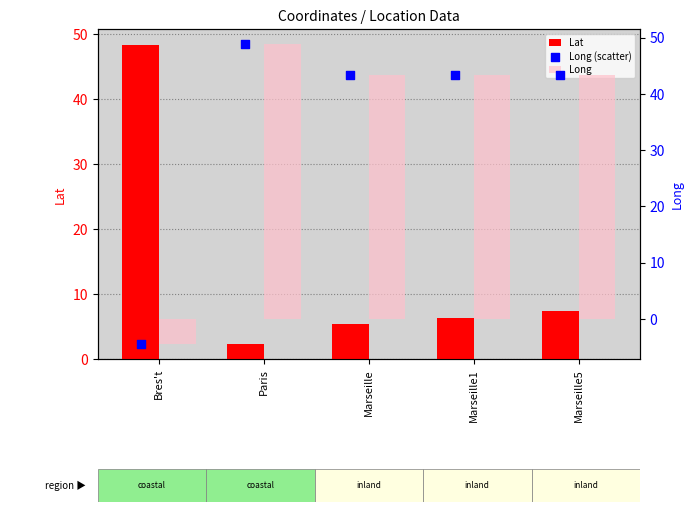

Is the value of Long (scatter) at Bres't greater than the value of Long at Marseille1?

No